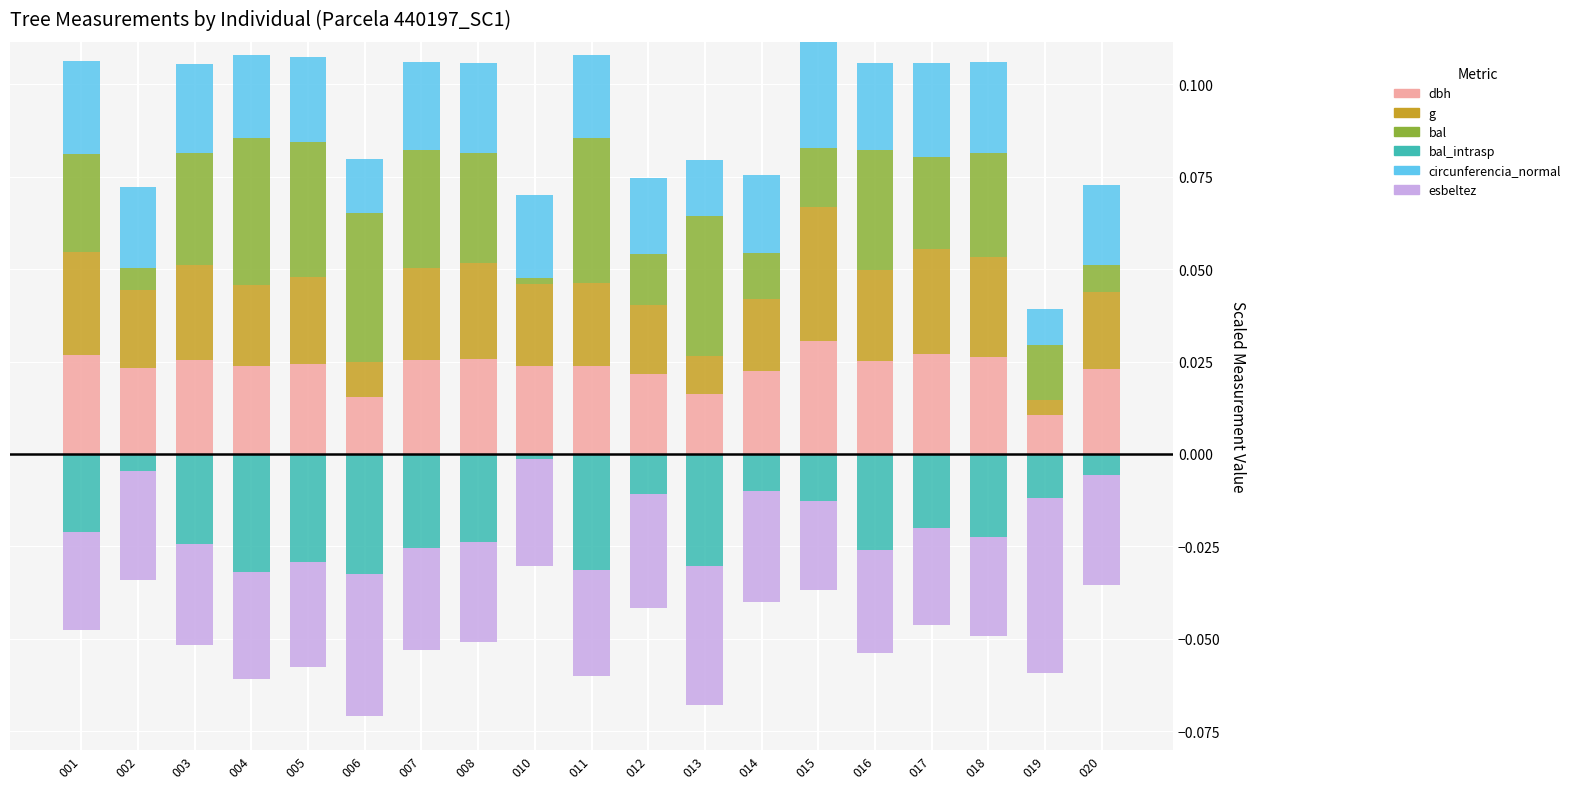

Is the value of bal at 001 greater than the value of dbh at 003?

Yes